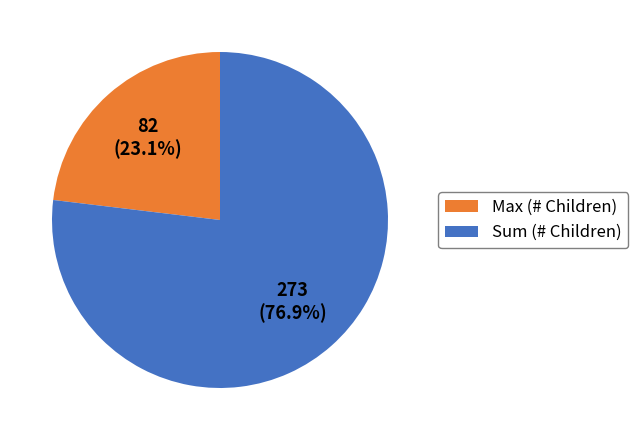

Count the number of slices in the pie.

2